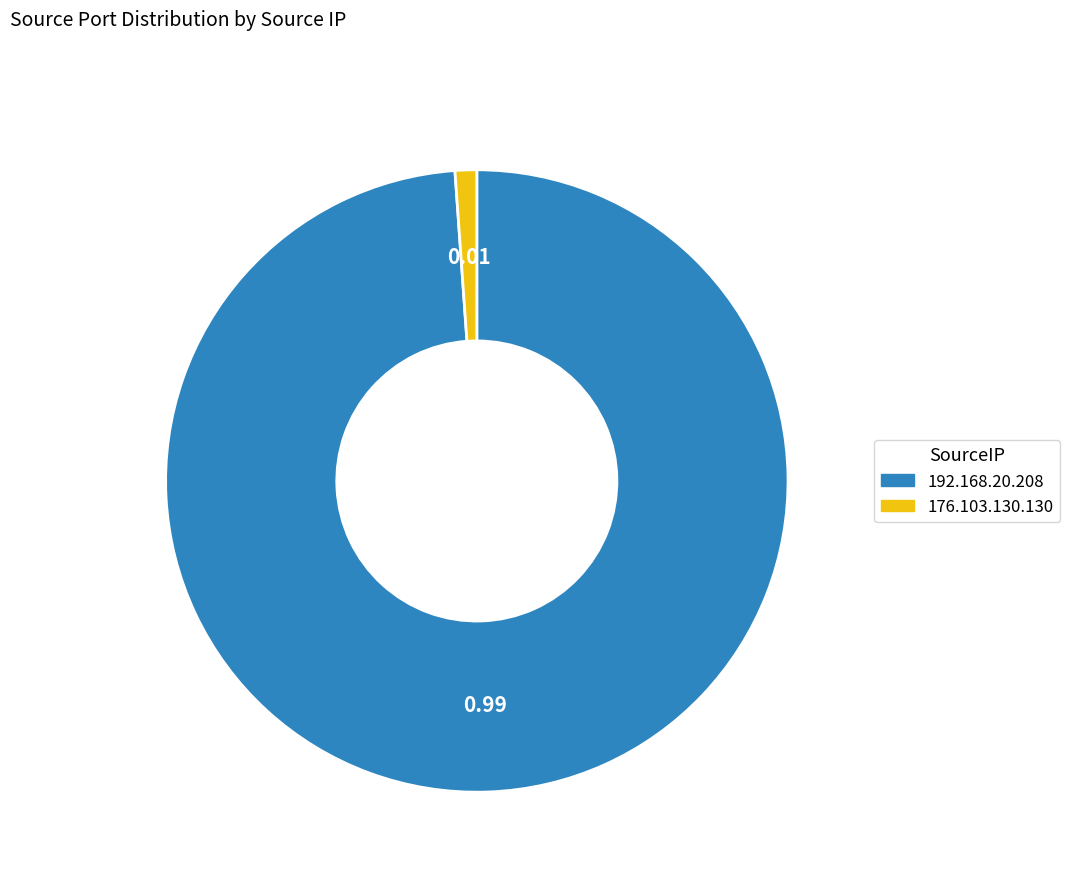

Is the sum of 176.103.130.130 and 192.168.20.208 greater than half?

Yes